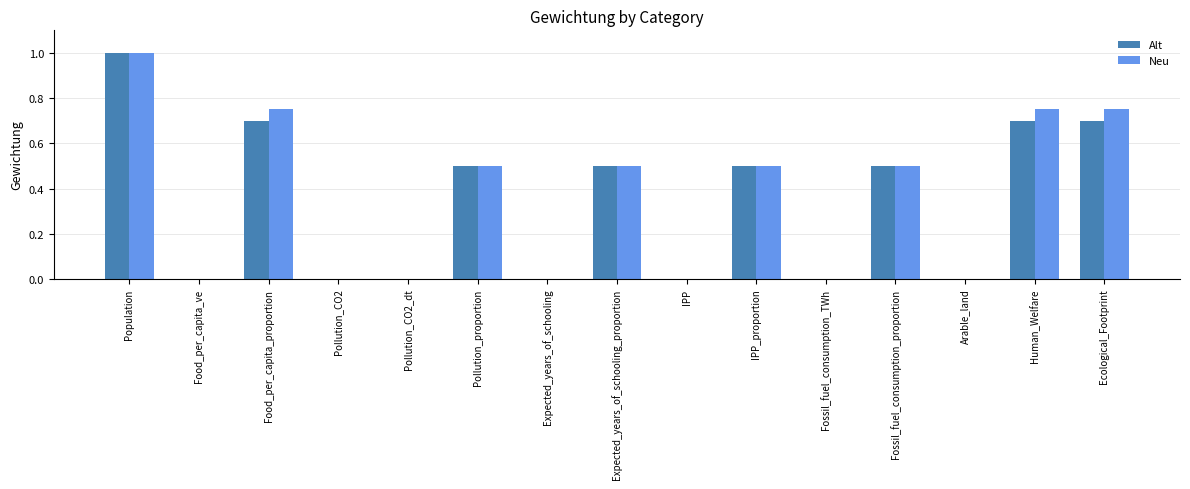

At which category is the sum across all series the highest?

Population